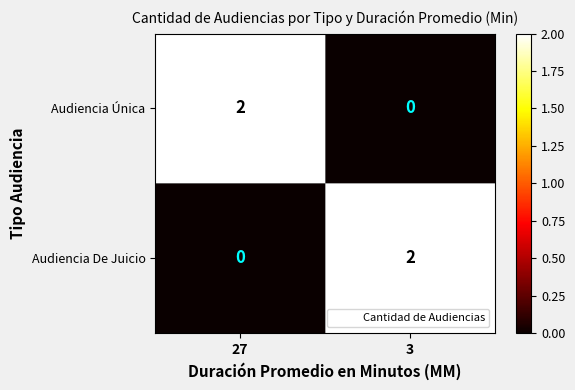

Is it true that Audiencia De Juicio equals 2 at 3?

True